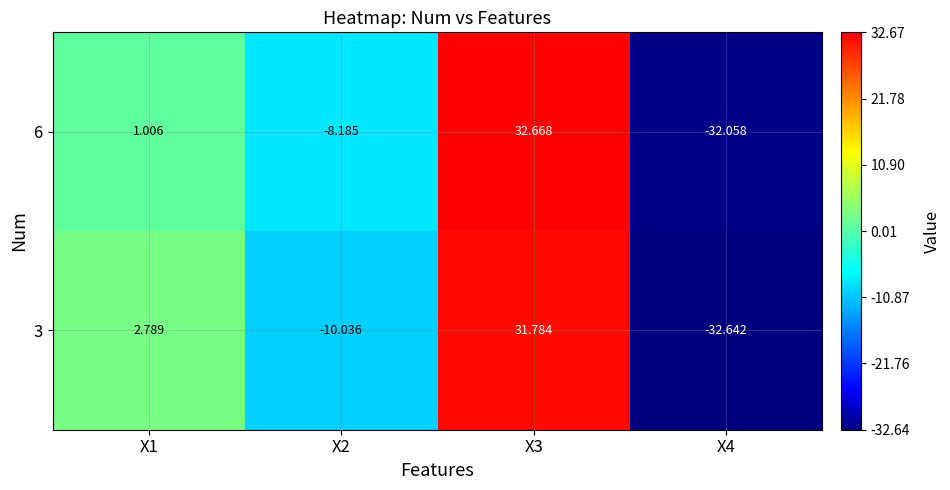

At how many categories does at least one series exceed 0?

2